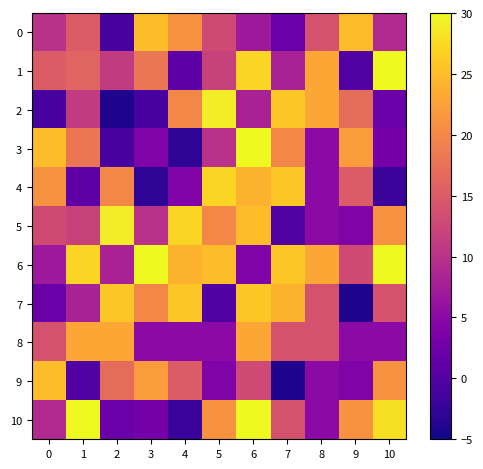

What is the total value across all series at 0?

140